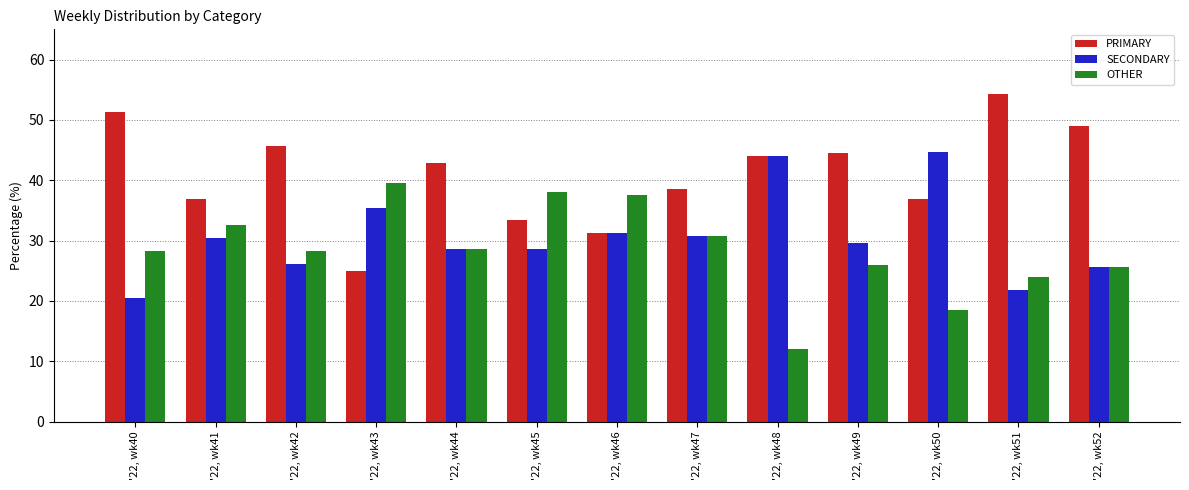

What is the highest value of the PRIMARY series?

54.3